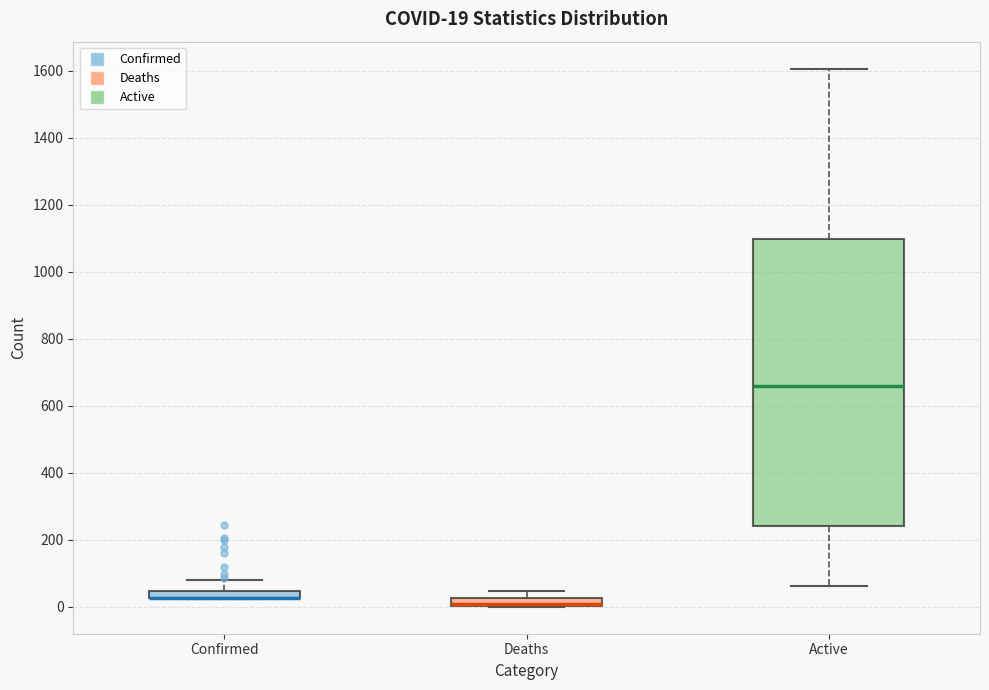

Which box is the tallest, from its lower edge to its upper edge?

Active